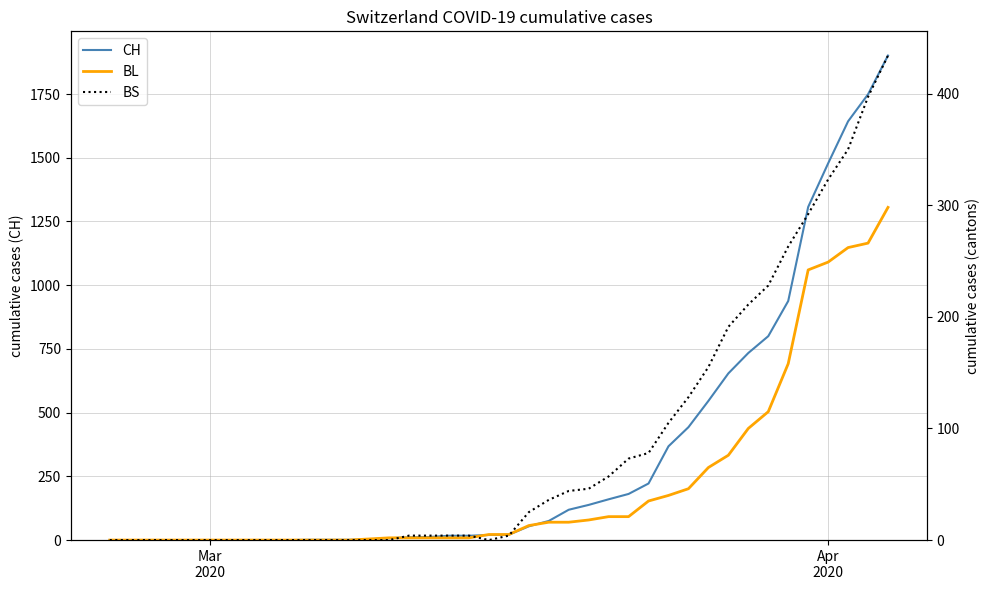

Which series has the largest range (max minus min)?

CH